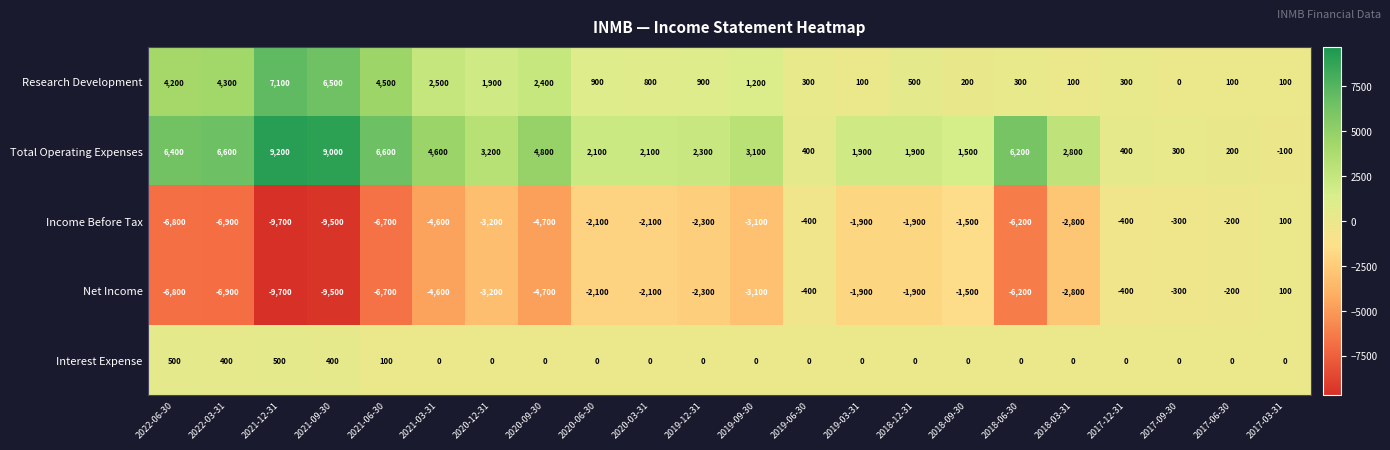

Count the number of categories in the chart.

22